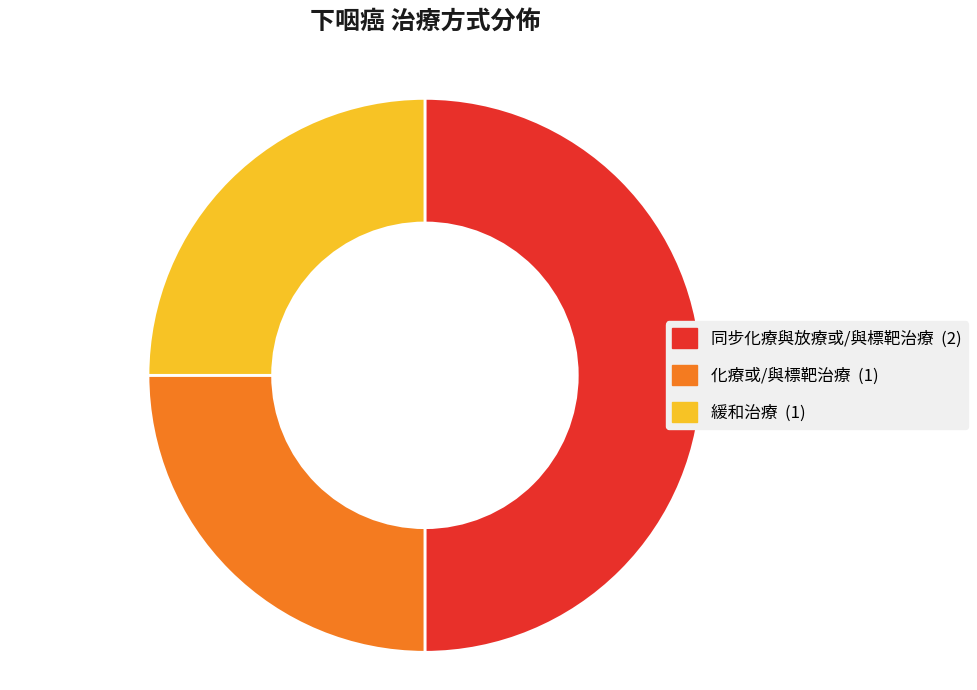

Do 緩和治療 and 同步化療與放療或/與標靶治療 together represent more than half of the pie?

Yes